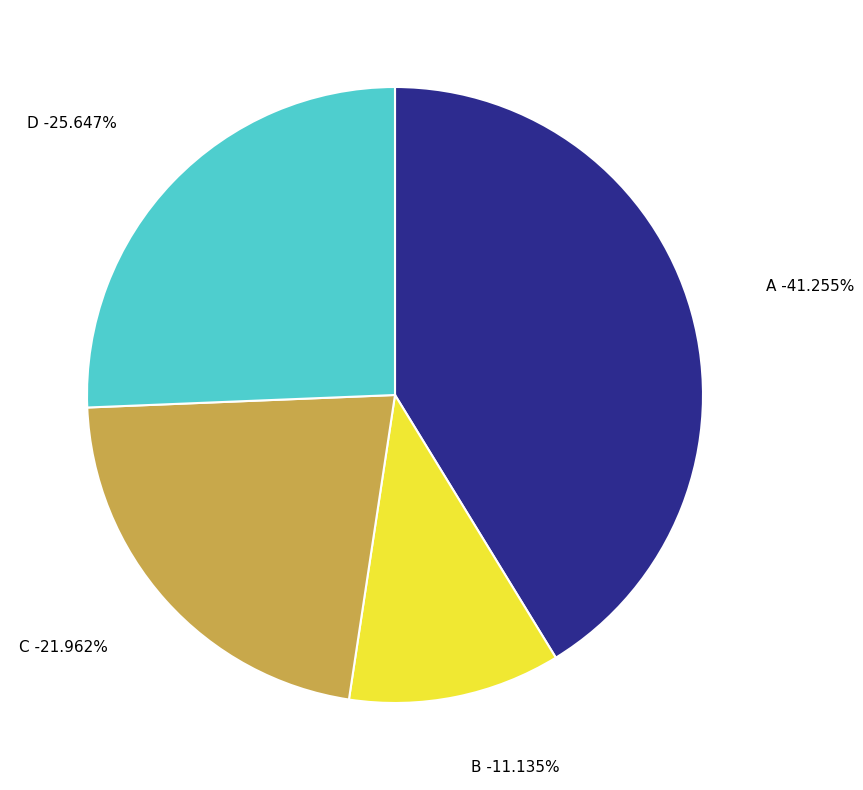

Does any single category account for the majority?

Yes